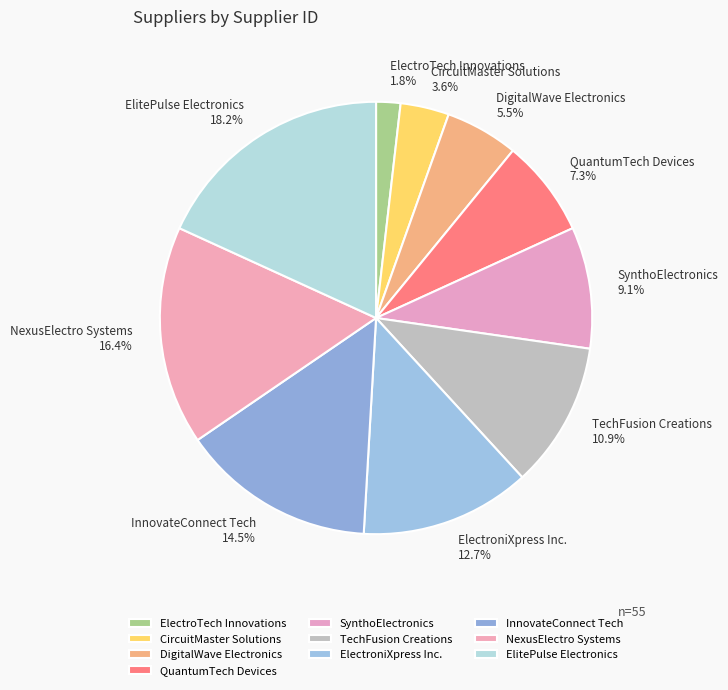

What is the smallest slice in the pie chart?

ElectroTech Innovations